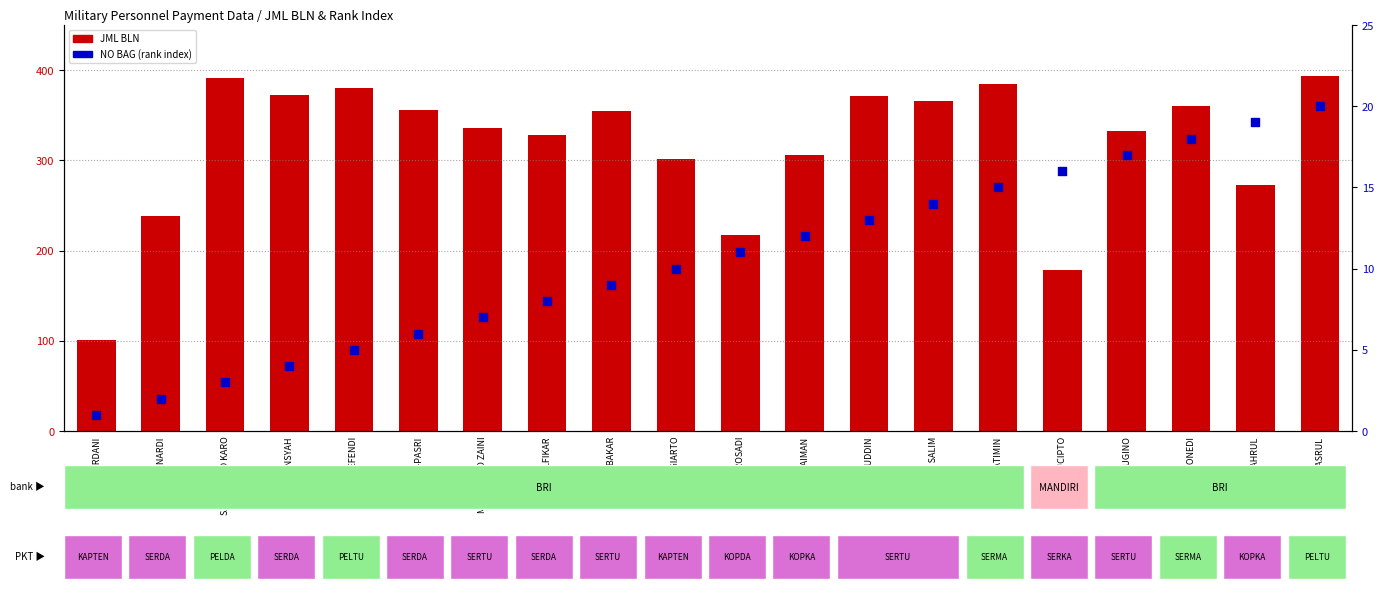

What are all the series names shown in the legend?

JML BLN, NO BAG (rank index)